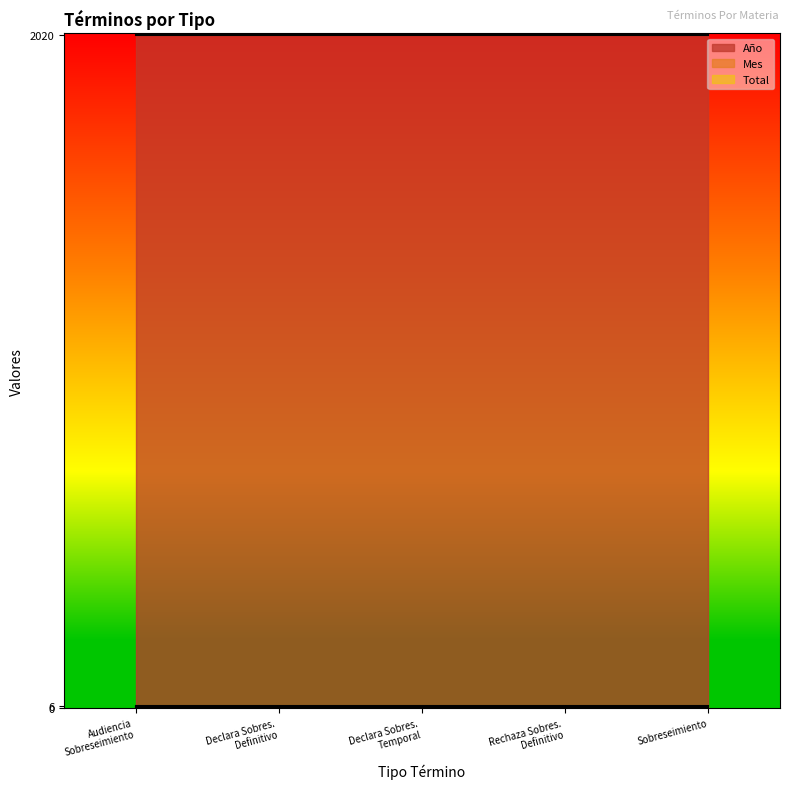

Reading left to right, what are all the values shown in this chart?

Año: 2020	2020	2020	2020	2020
Mes: 6	6	6	6	6
Total: 3	3	3	3	3